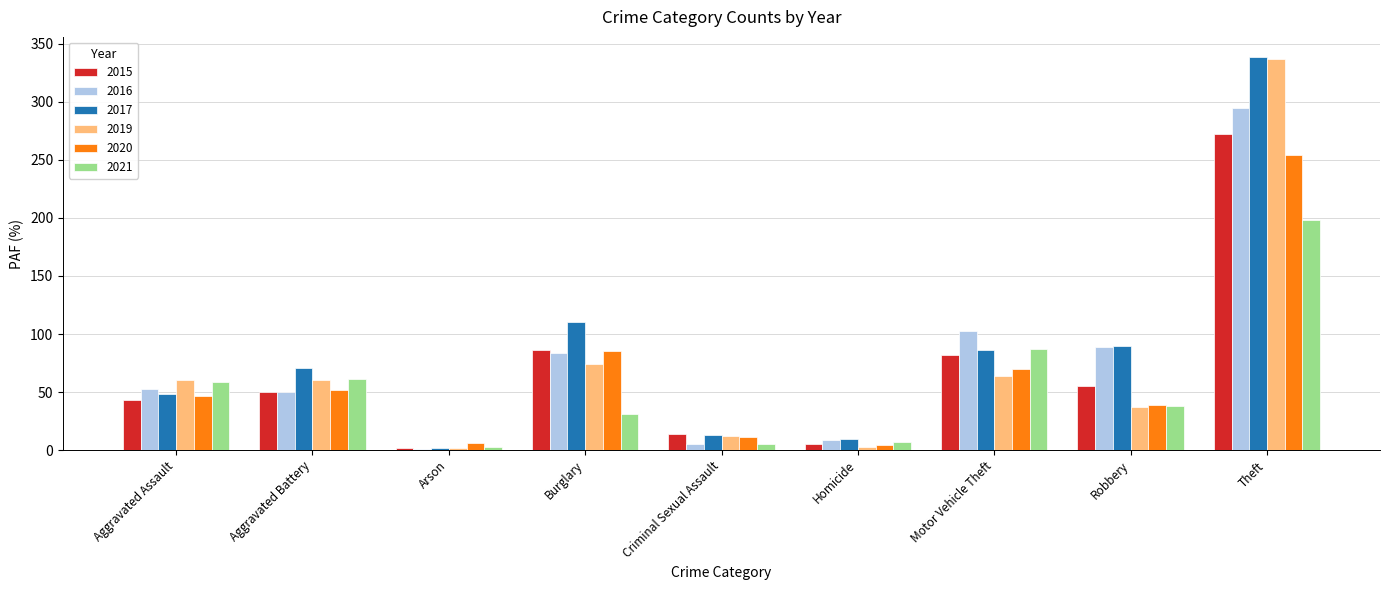

How many categories are shown in the chart?

9